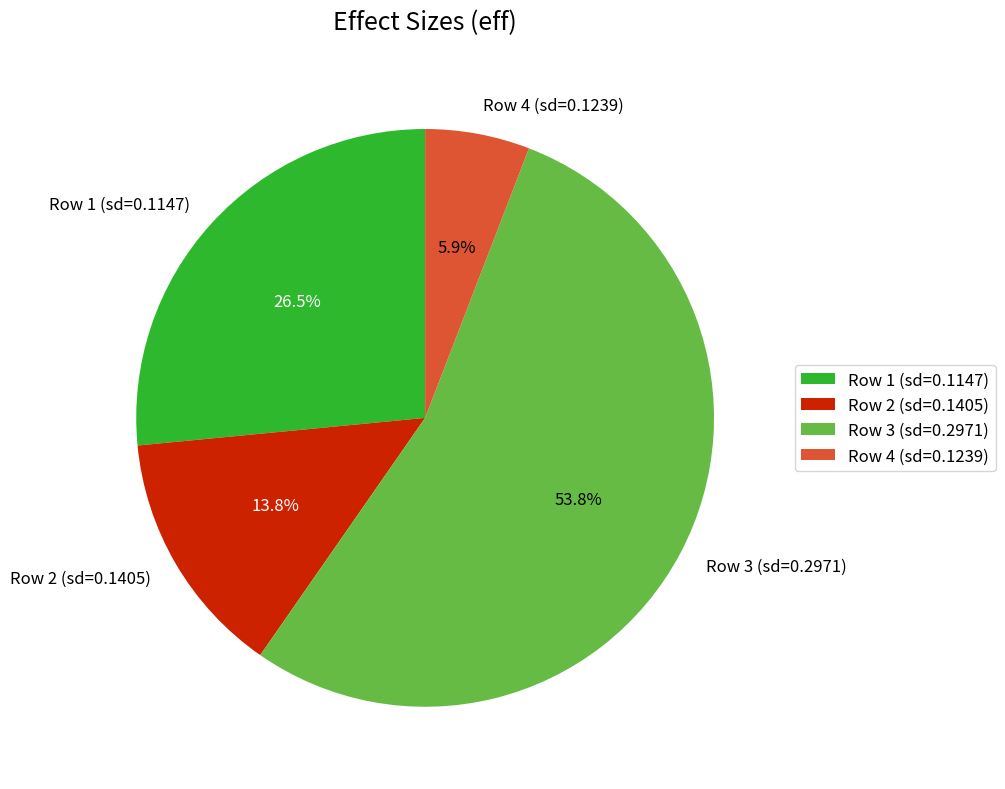

Rank the categories by value from highest to lowest.

Row 3 (sd=0.2971), Row 1 (sd=0.1147), Row 2 (sd=0.1405), Row 4 (sd=0.1239)